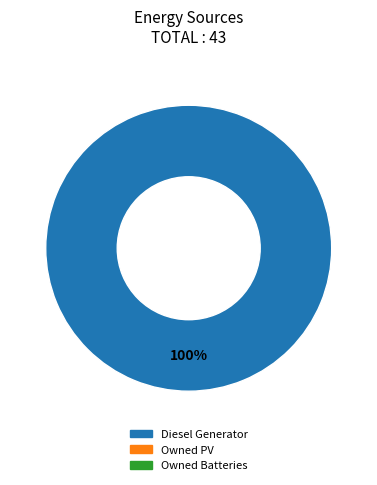

How many slices are in this pie chart?

1